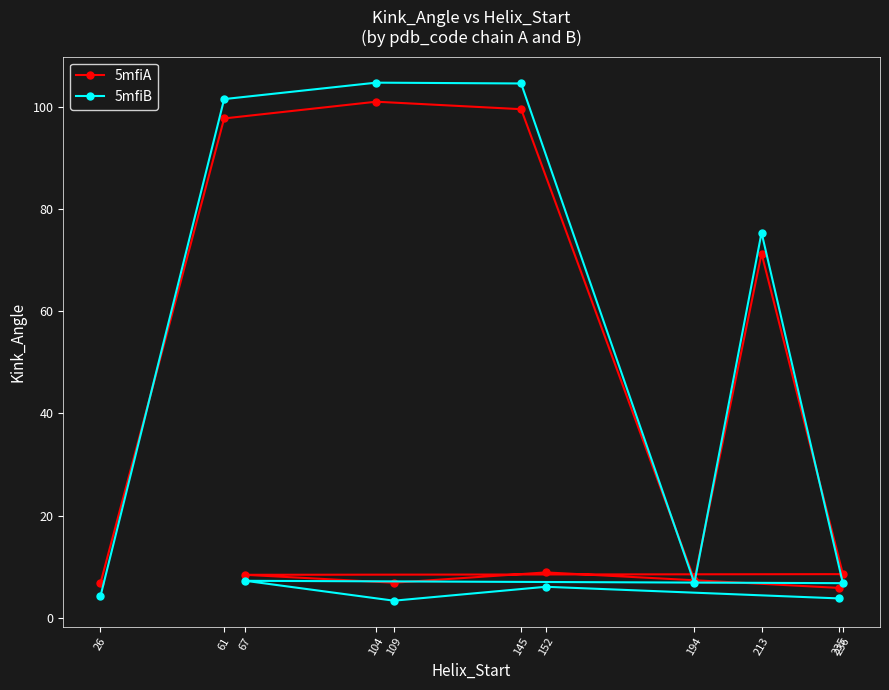

Is the value of 5mfiA at 104 greater than the value of 5mfiB at 152?

Yes